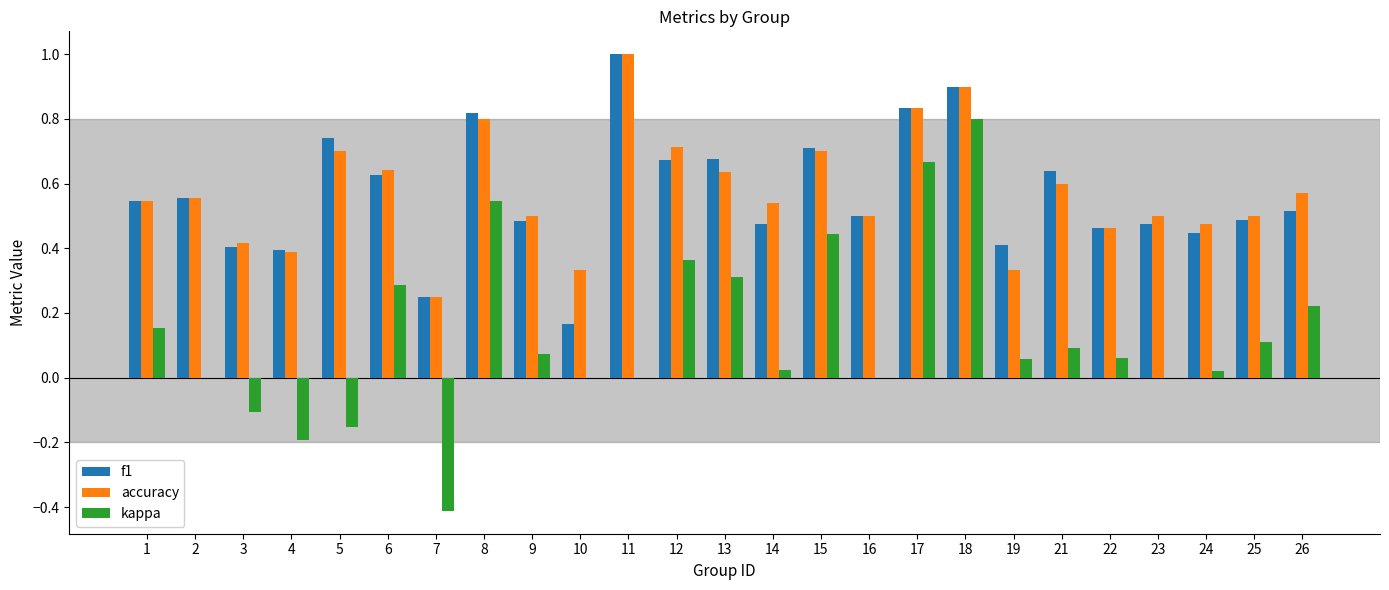

At which category is the sum across all series the highest?

18